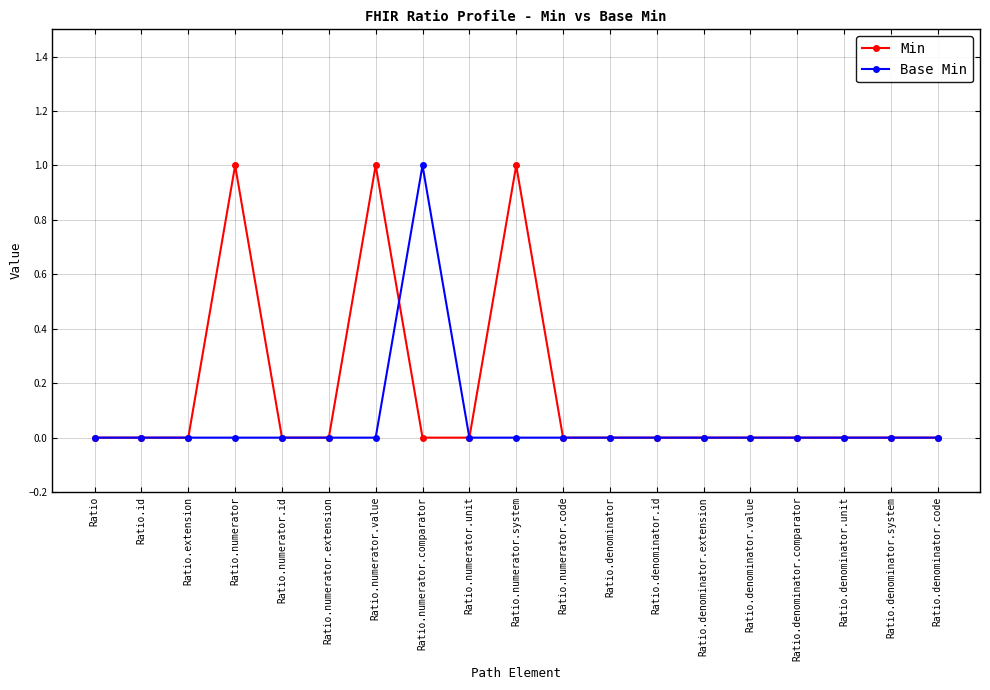

What position from the right is Ratio.extension?

17